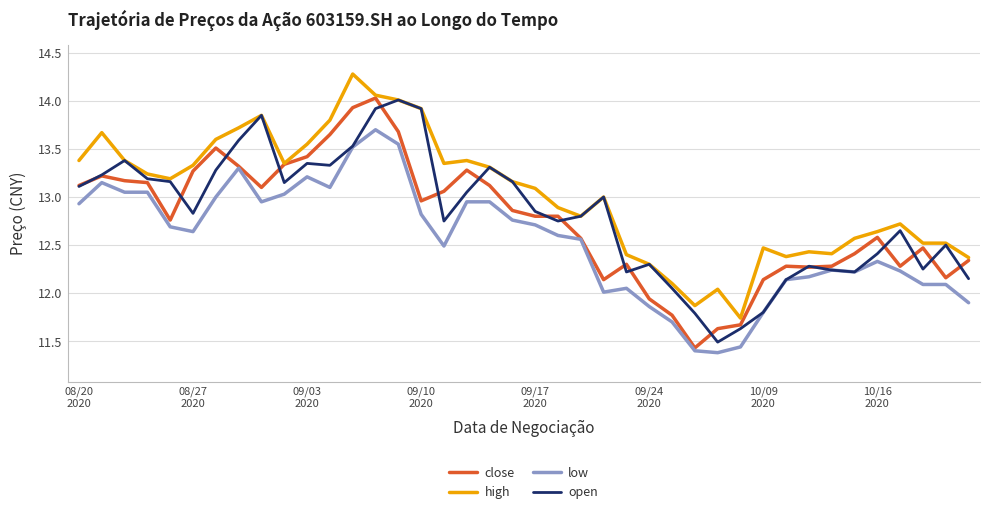

Which series has the largest total across all categories?

high